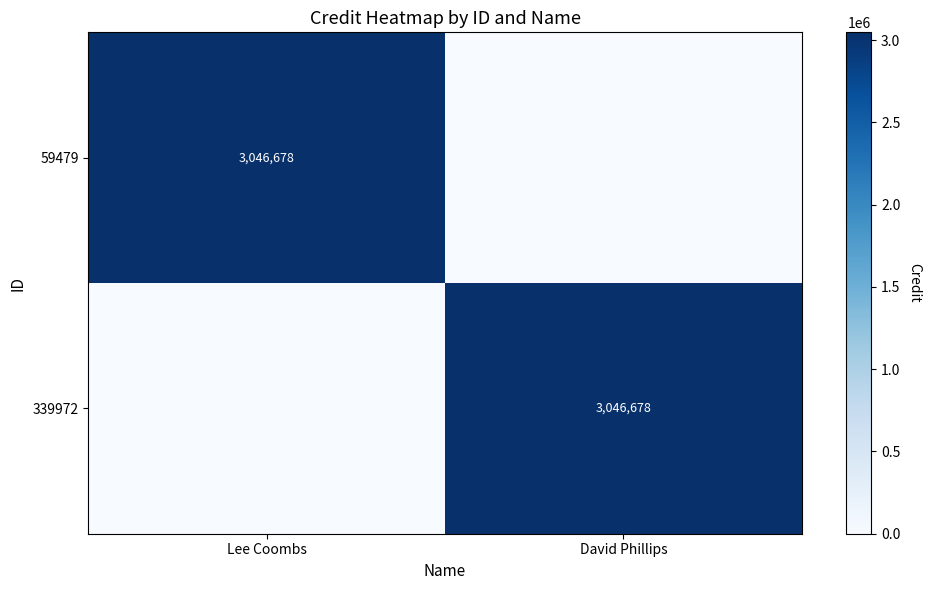

At which category is the sum across all series the highest?

Lee Coombs